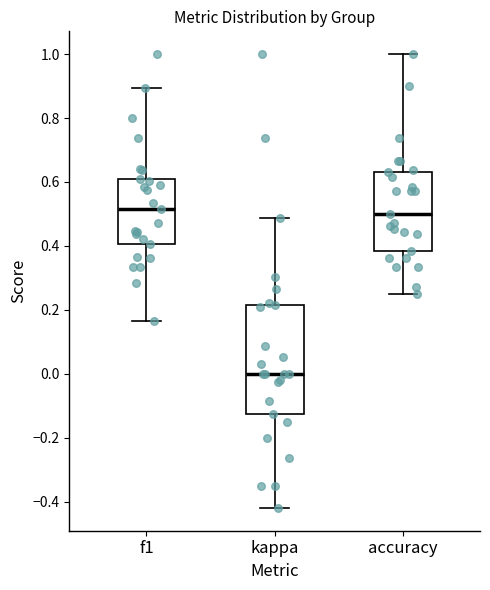

Which box has the lowest median line?

kappa